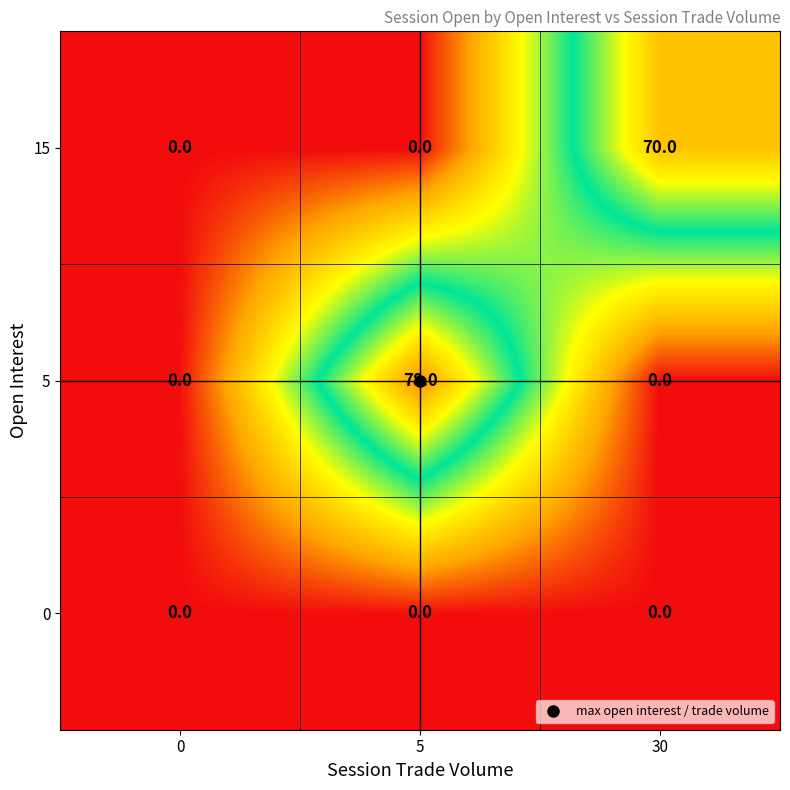

At which category is the sum across all series the highest?

5